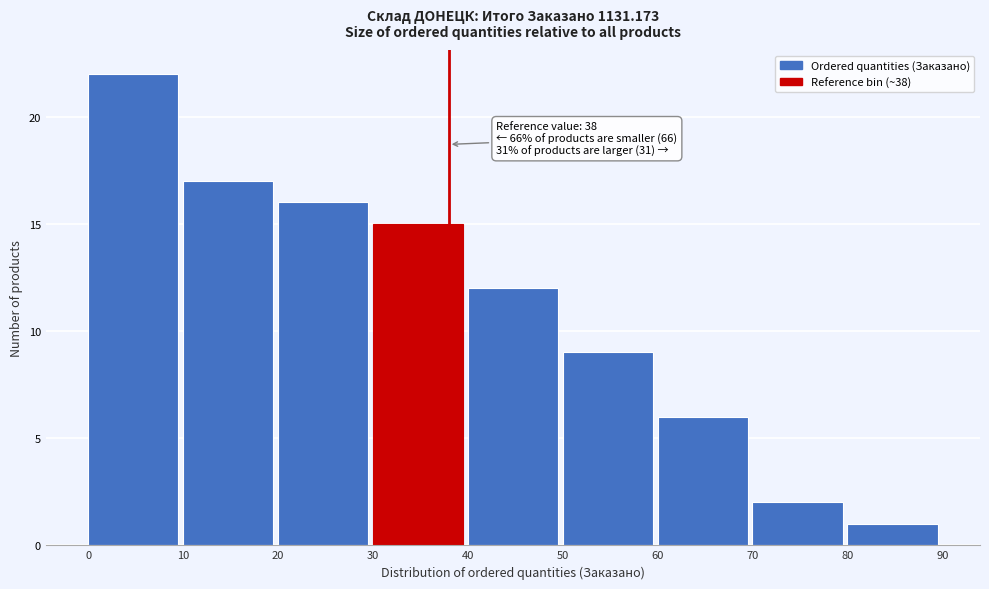

Which range on the x-axis has the tallest bar?

0 to 10